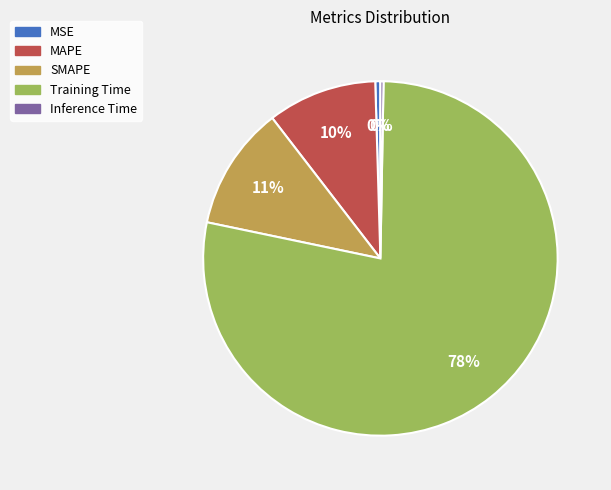

The Inference Time slice represents 0% of the pie. True or false?

True